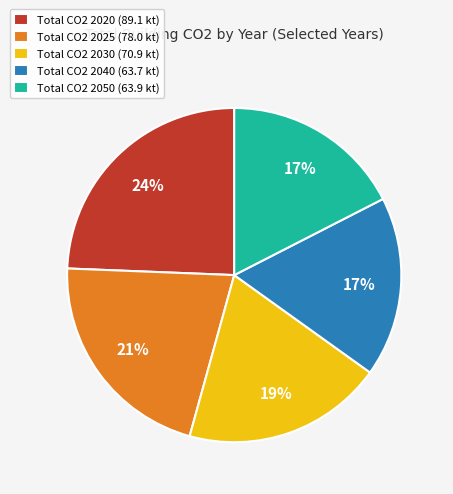

What percentage is the Total CO2 2050 (63.9 kt) slice, to the nearest percent?

17%